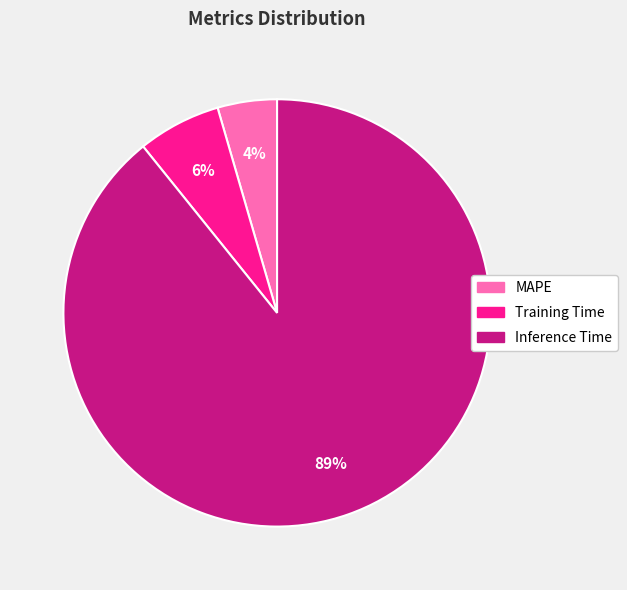

Combined, do Inference Time and MAPE account for over 50%?

Yes